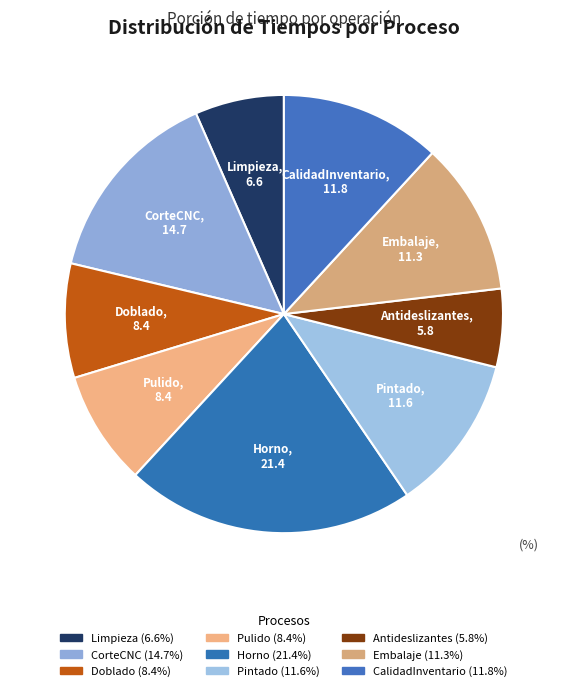

True or false: Embalaje accounts for 20% of the total.

False